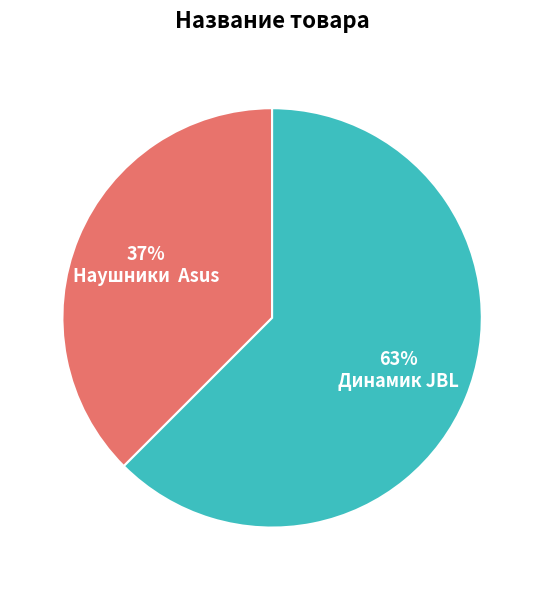

What is the majority slice?

Динамик JBL